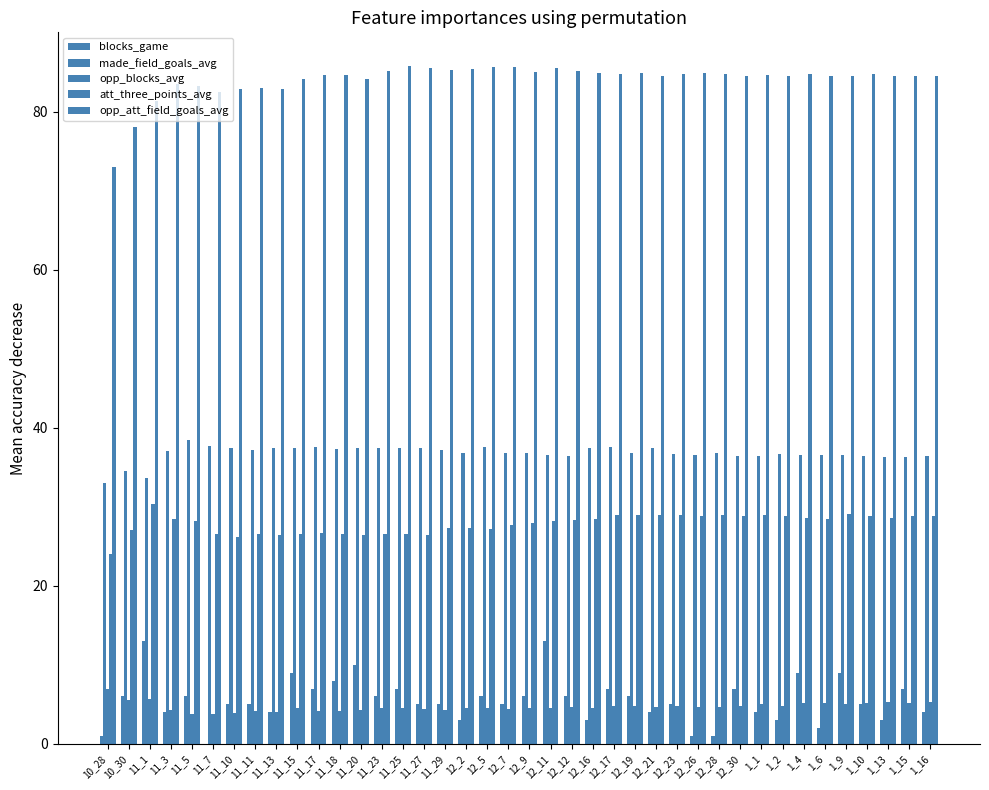

Rank the categories by made_field_goals_avg value from lowest to highest.

10_28, 11_1, 10_30, 1_15, 1_13, 1_16, 12_12, 12_30, 1_10, 1_1, 12_11, 1_6, 1_4, 12_26, 1_9, 12_23, 1_2, 12_7, 12_9, 12_19, 12_28, 12_2, 11_3, 11_29, 11_11, 11_18, 11_10, 11_27, 11_15, 12_21, 11_23, 11_13, 11_25, 11_20, 12_16, 12_5, 12_17, 11_17, 11_7, 11_5